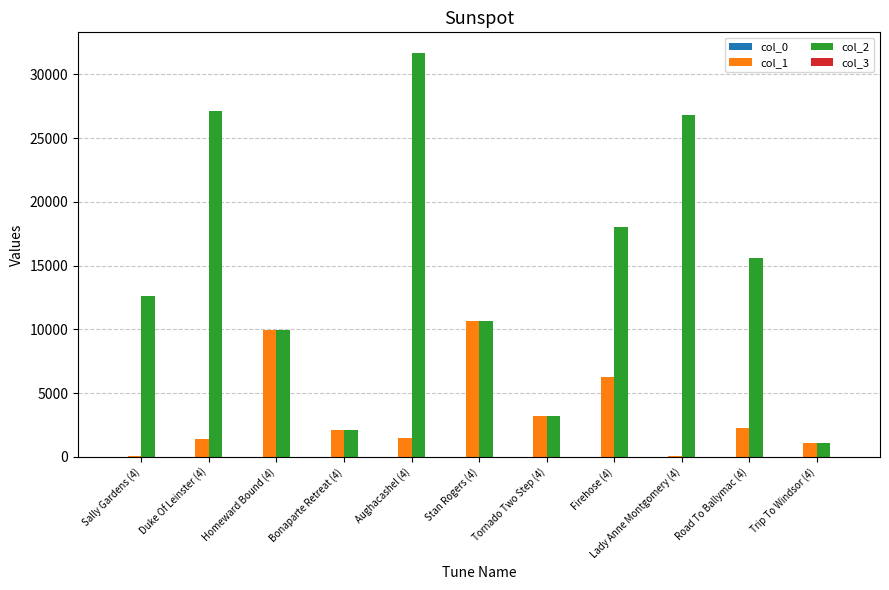

At which category is the sum across all series the highest?

Aughacashel (4)